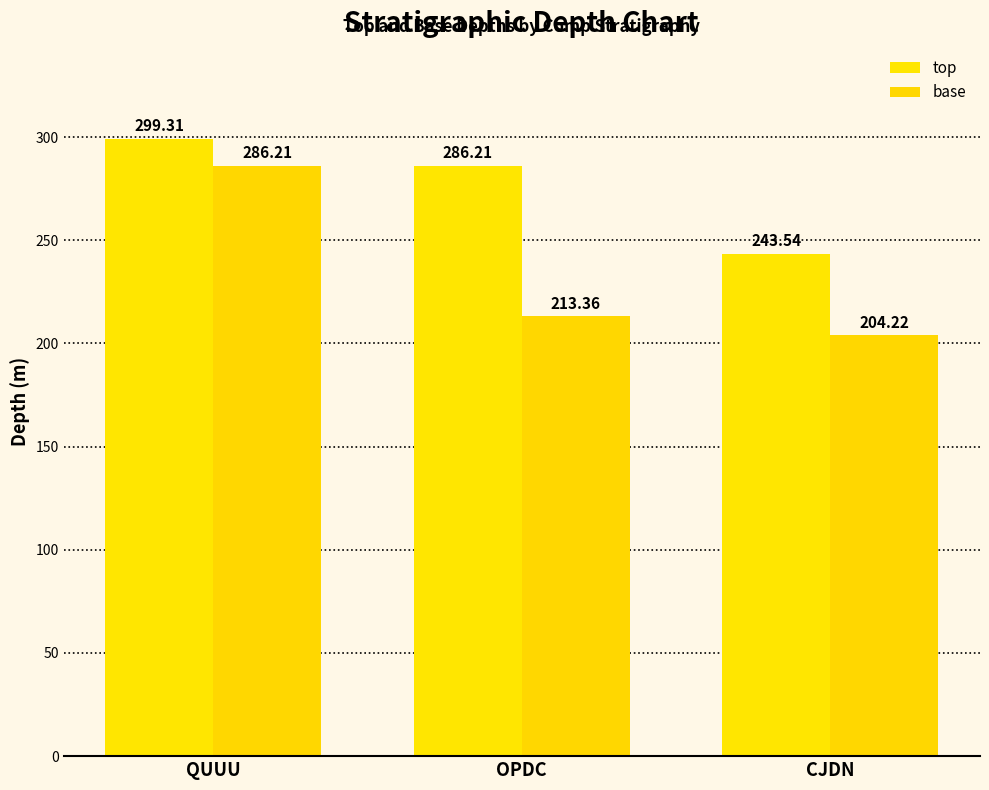

At QUUU, list the series in order from smallest to largest.

base, top